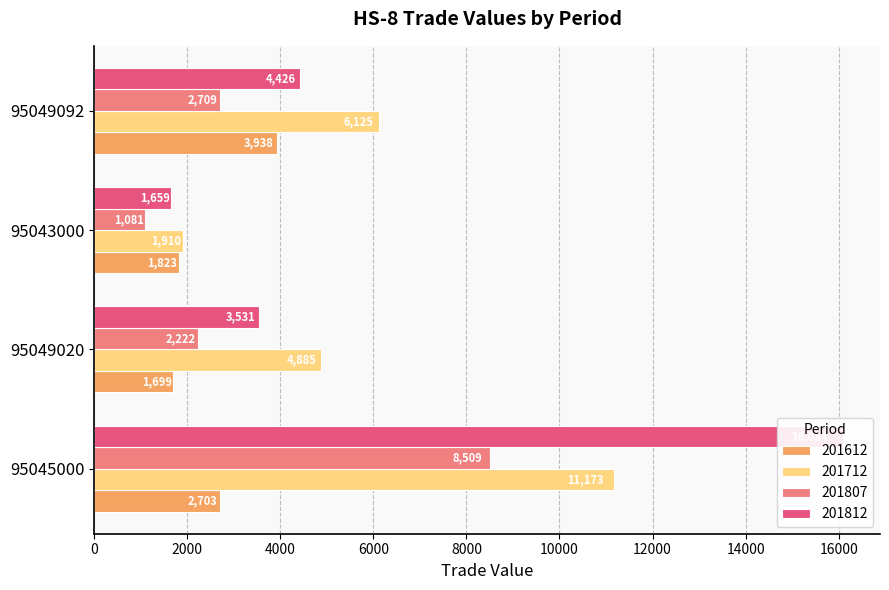

Between 95045000 and 95043000, which is larger?

95045000